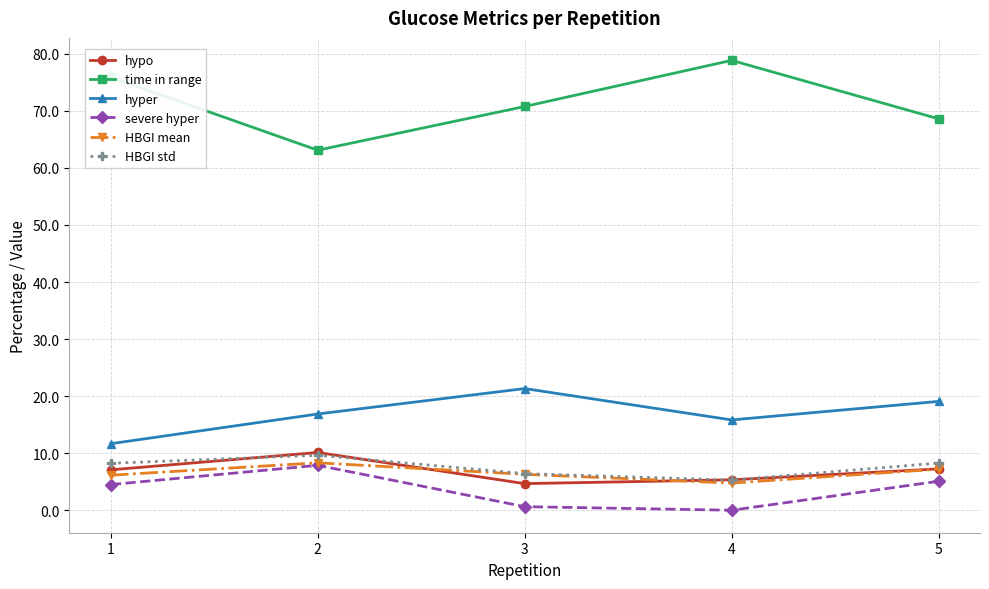

How many lines are shown in the chart?

6